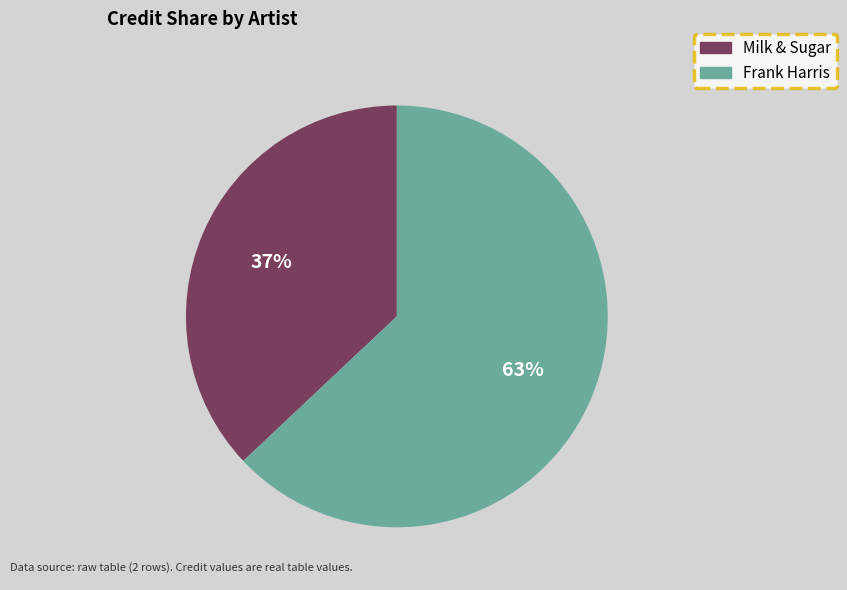

Rank the categories by value from lowest to highest.

Milk & Sugar, Frank Harris